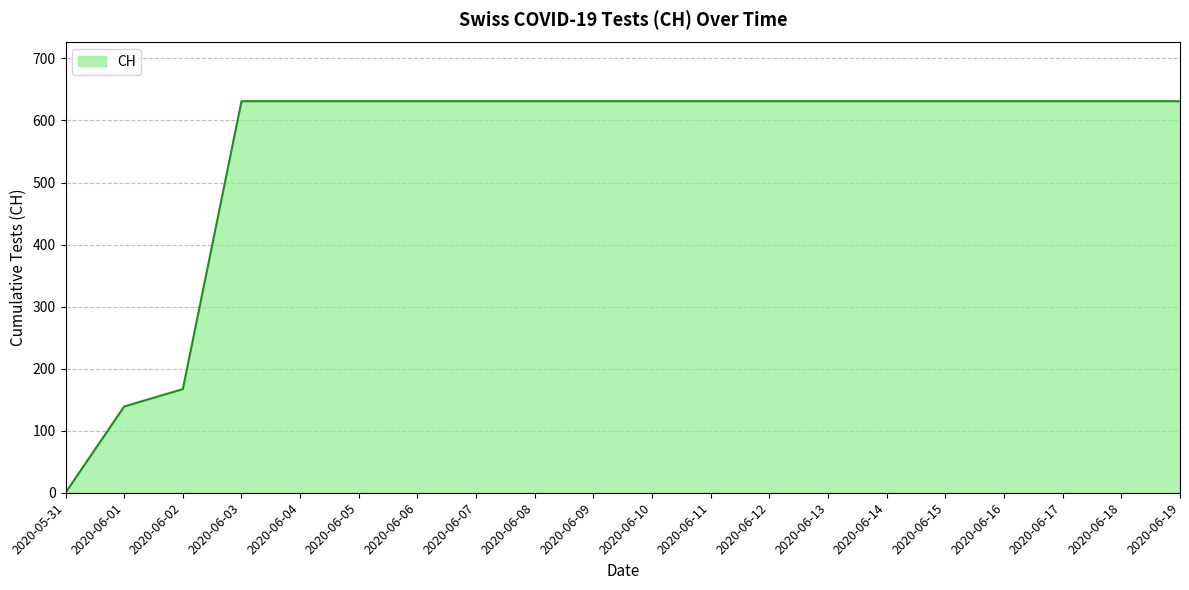

Does the chart have visible grid lines?

Yes